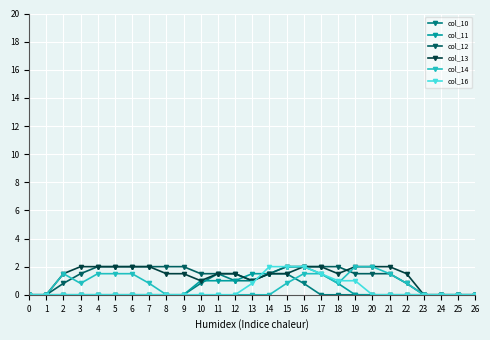

Is it true that col_10 equals 1.0 at 13?

True